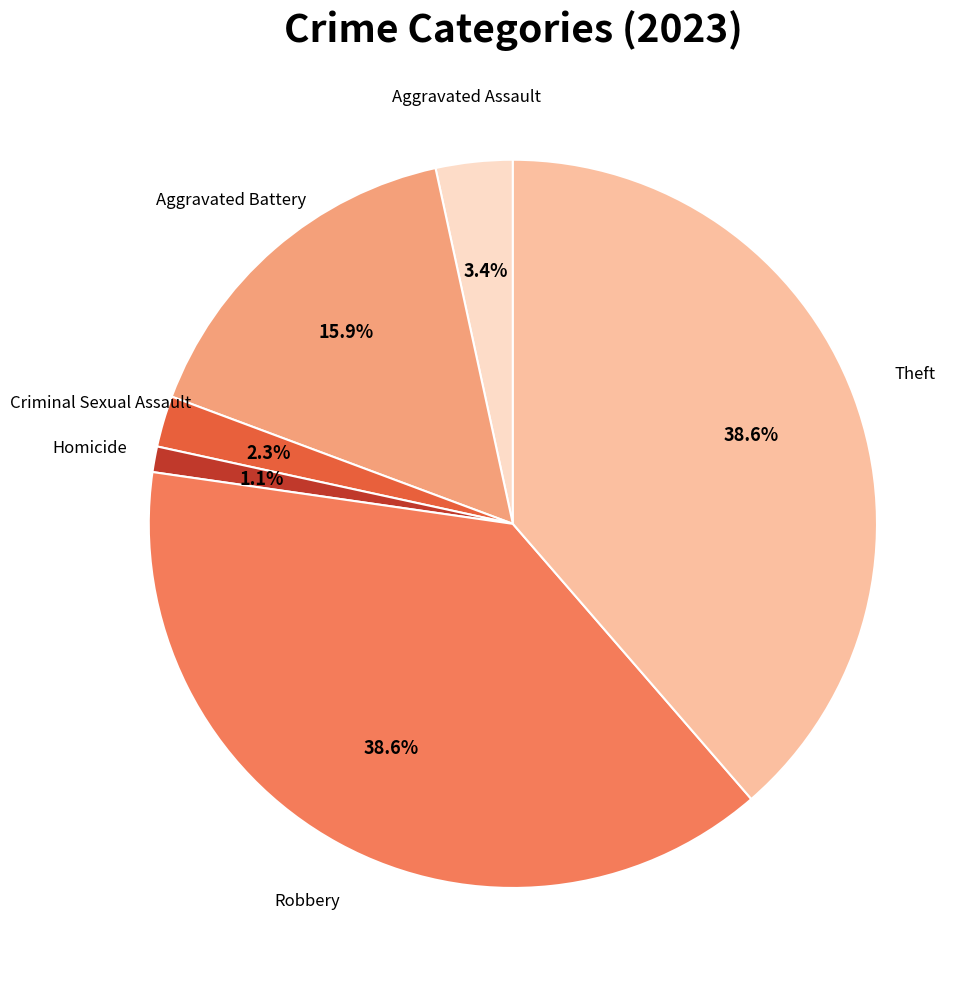

Is there any slice that represents more than half of the pie?

No